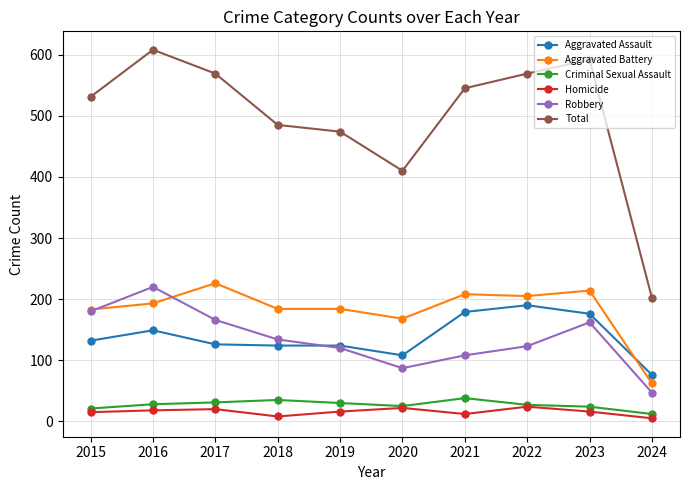

What is the value of the Robbery point at the 9th from the left?

162